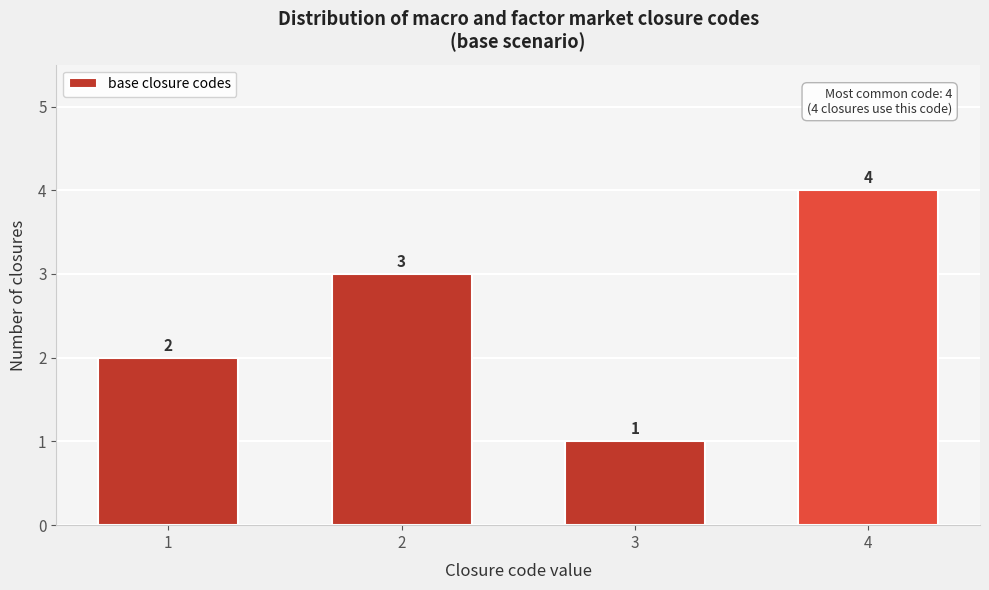

Reading right to left, transcribe all the data shown in this chart.

4	1	3	2